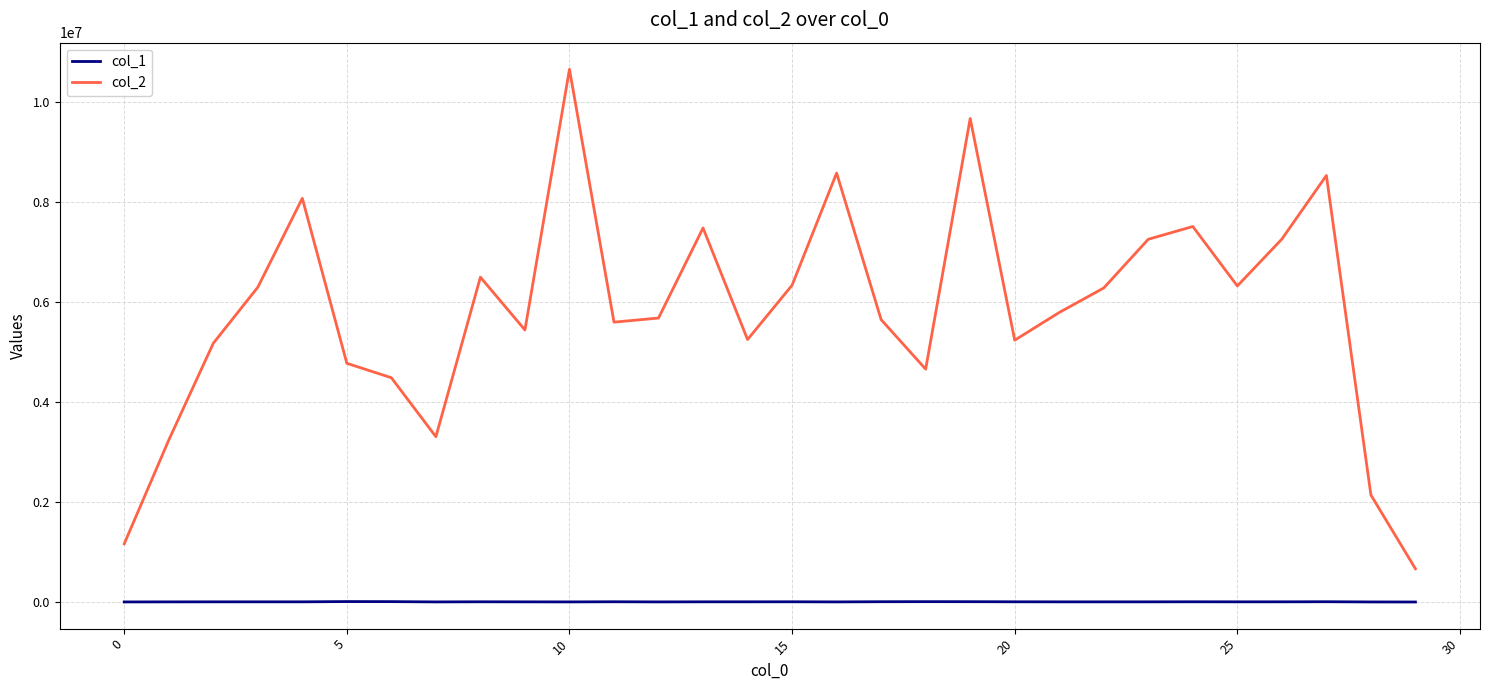

True or false: col_1 has more than 2 points higher than both neighbors.

True